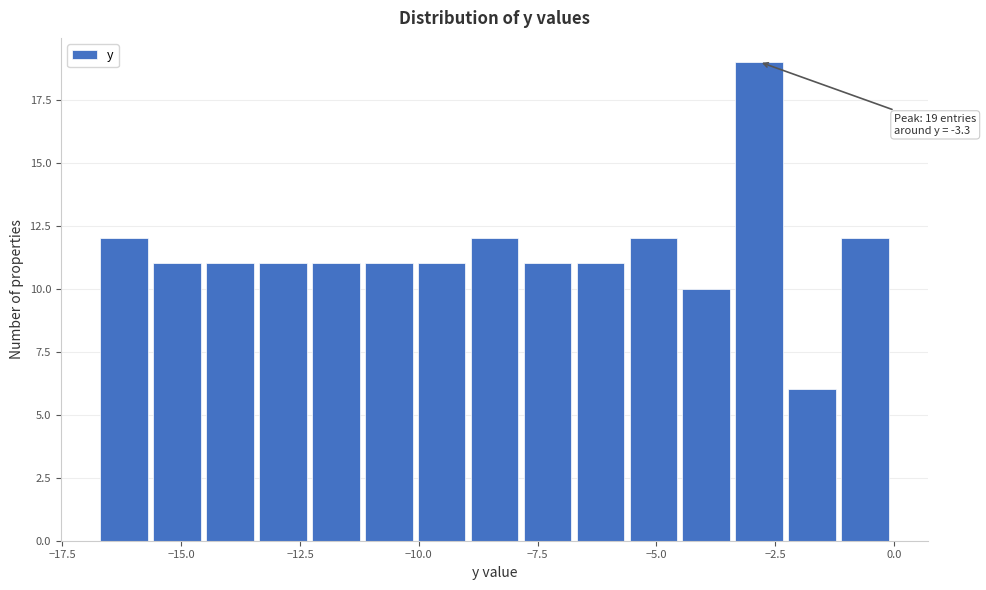

Around what value on the x-axis is the tallest bar? Give the approximate position of its centre, as read against the axis.

-3.0